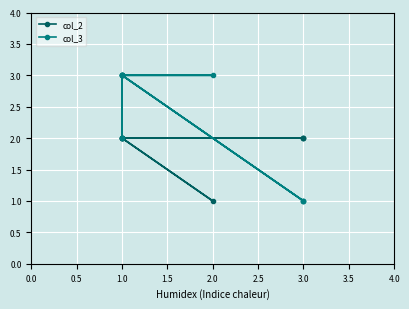

How many interior local peaks does the col_2 series have?

1